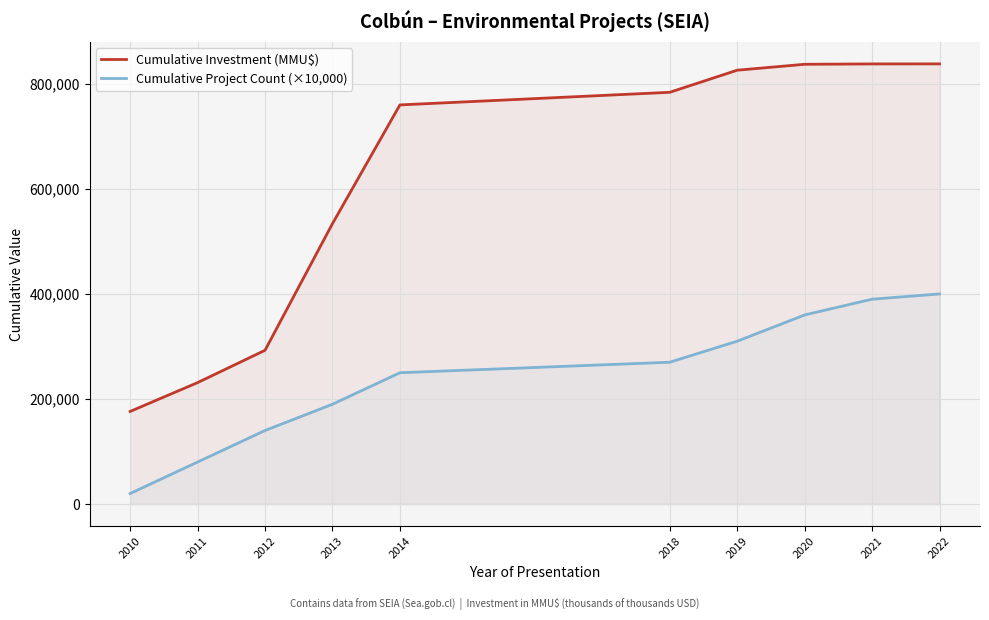

List the series in order of their peak value, highest first.

Cumulative Investment (MMU$), Cumulative Project Count (×10,000)